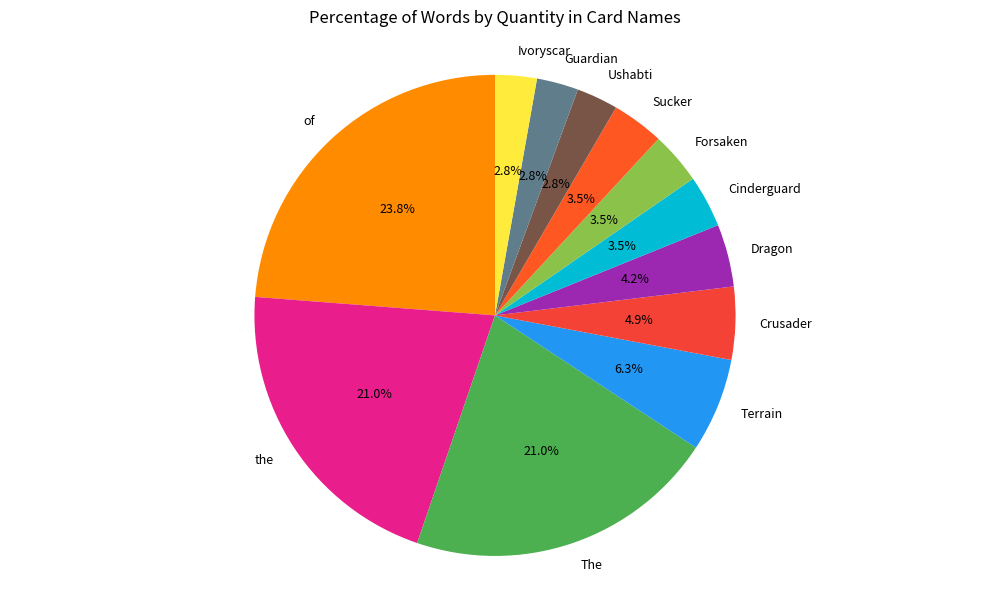

Is there a majority slice in this chart?

No